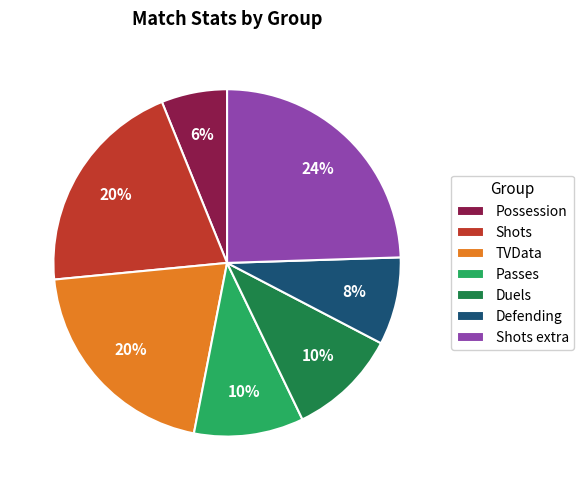

Is there a majority slice in this chart?

No